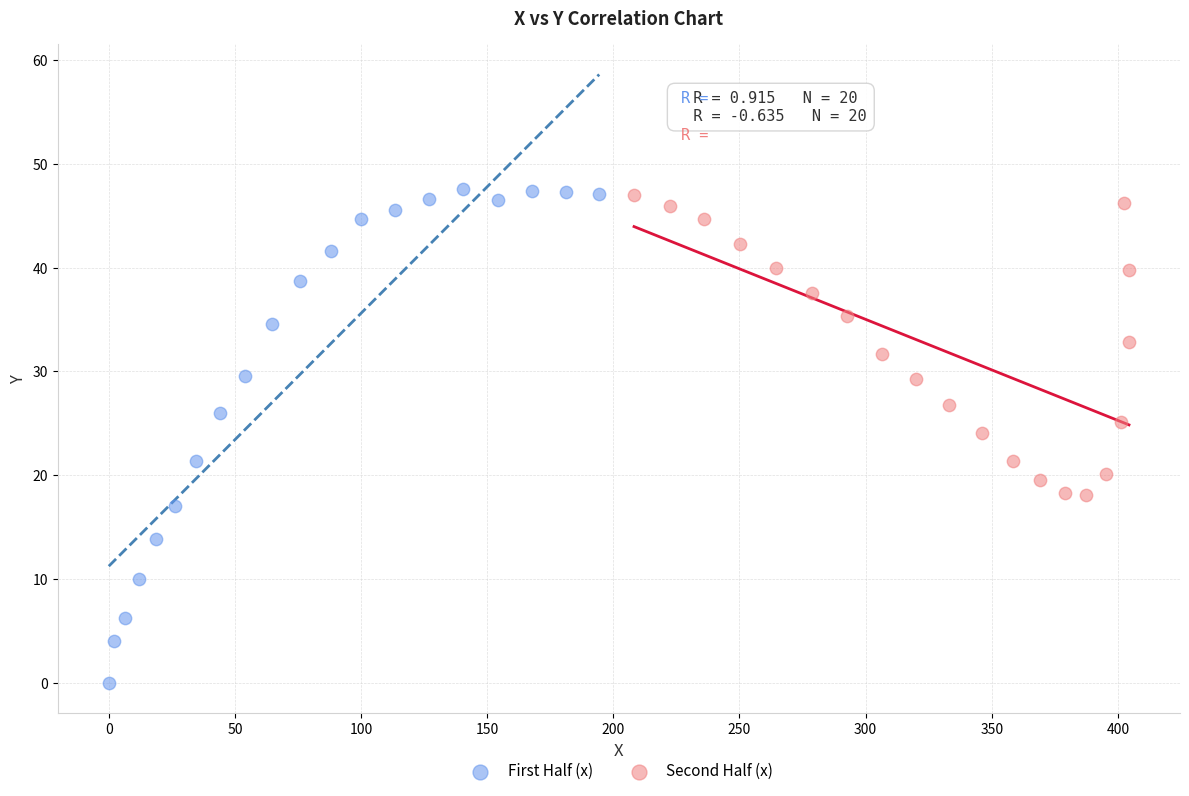

Which series reaches the minimum Y coordinate?

First Half (x)